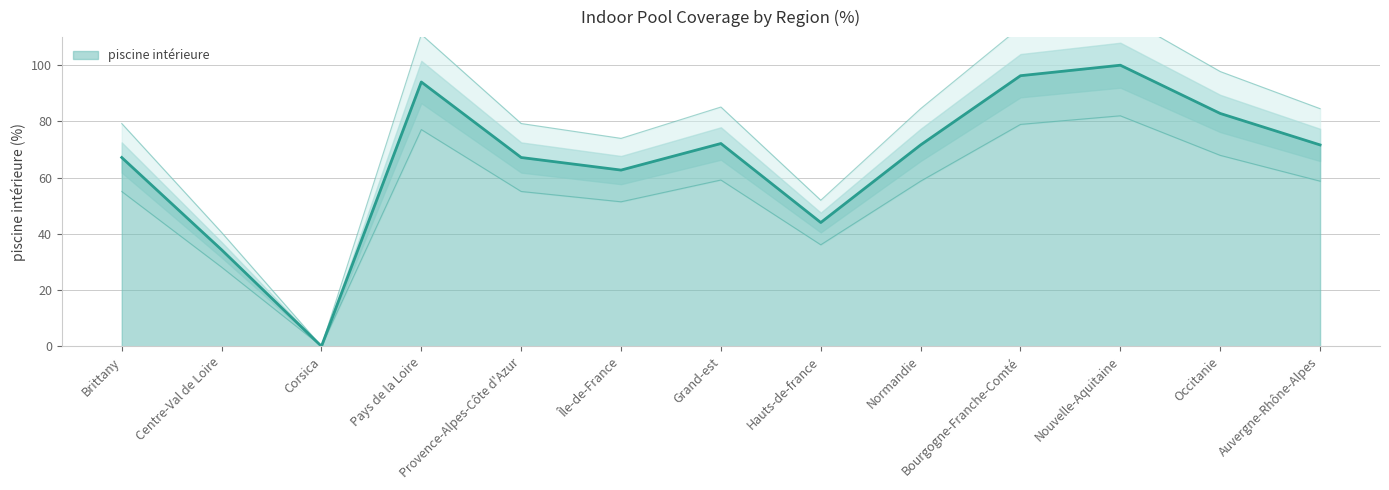

How many interior local peaks (higher than both neighbors) does the data have?

3